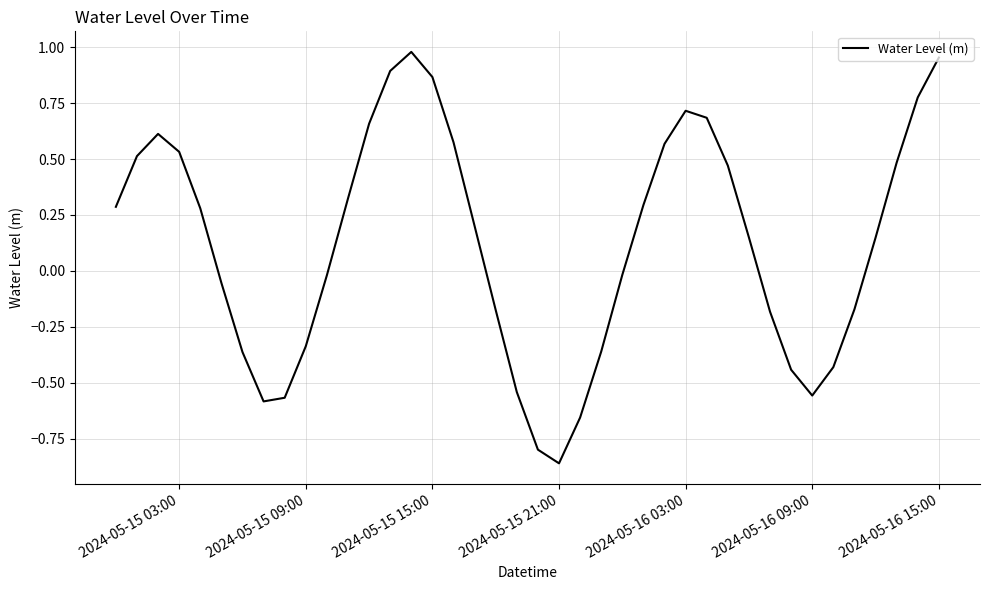

What is the sum of all values?

4.8